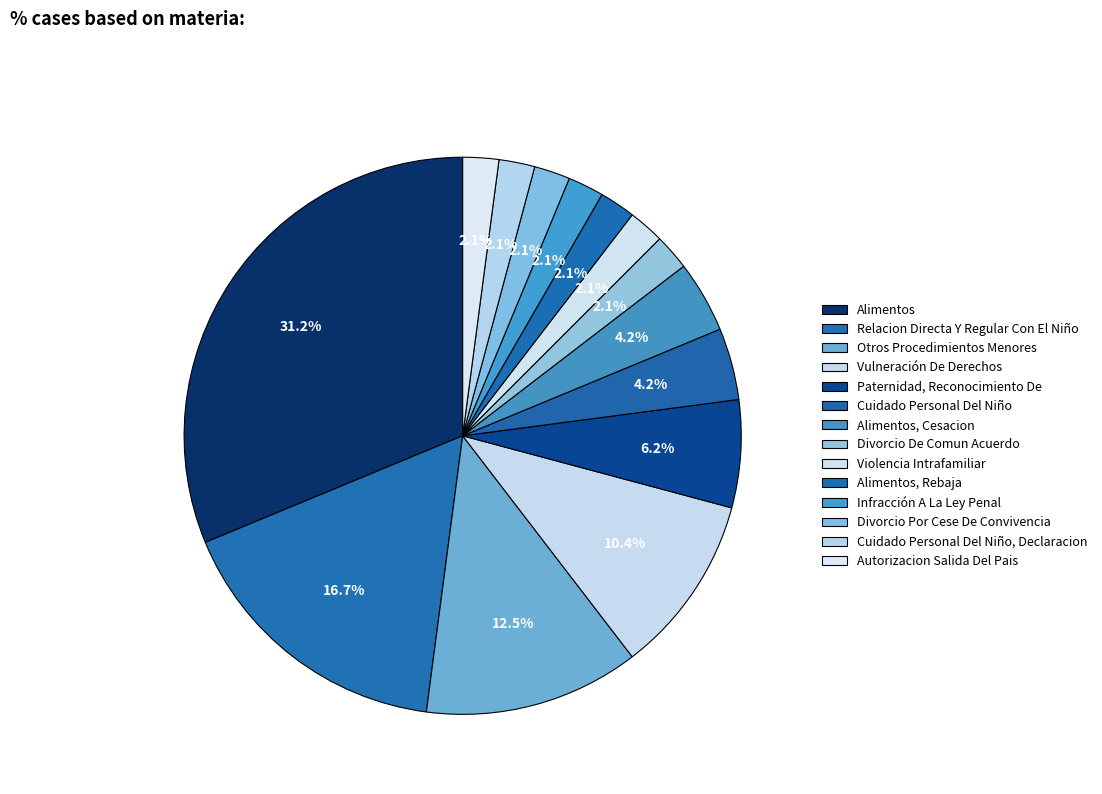

How many slices are in this pie chart?

14